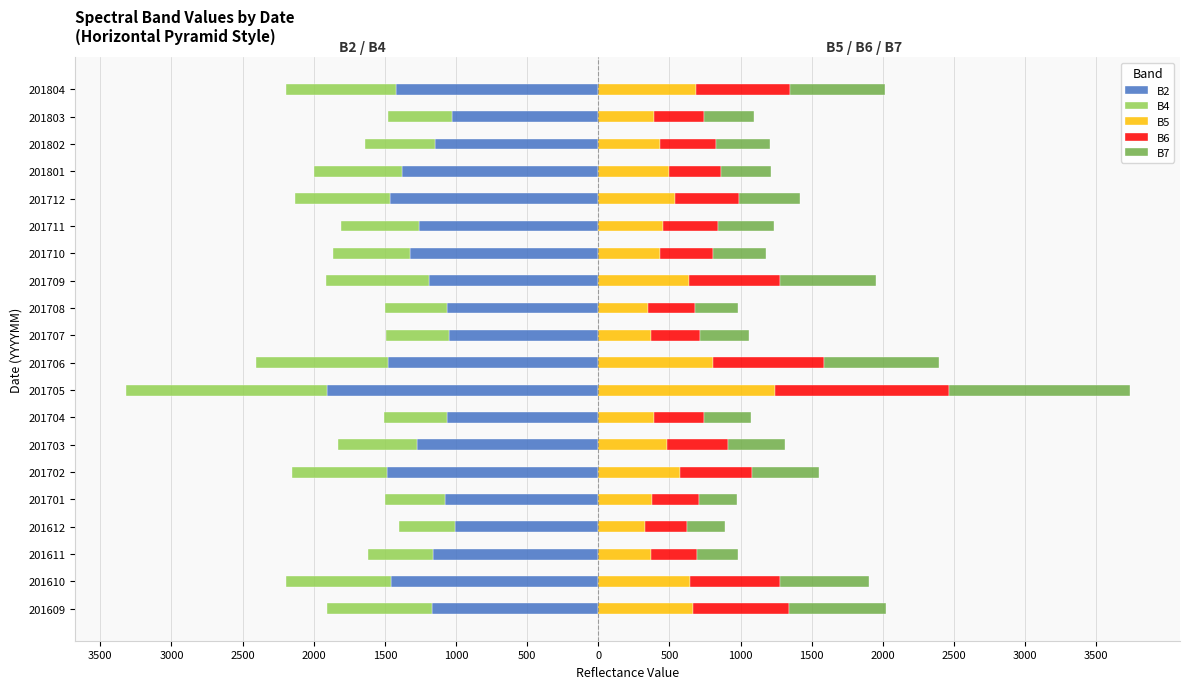

Does the chart contain any negative values?

Yes